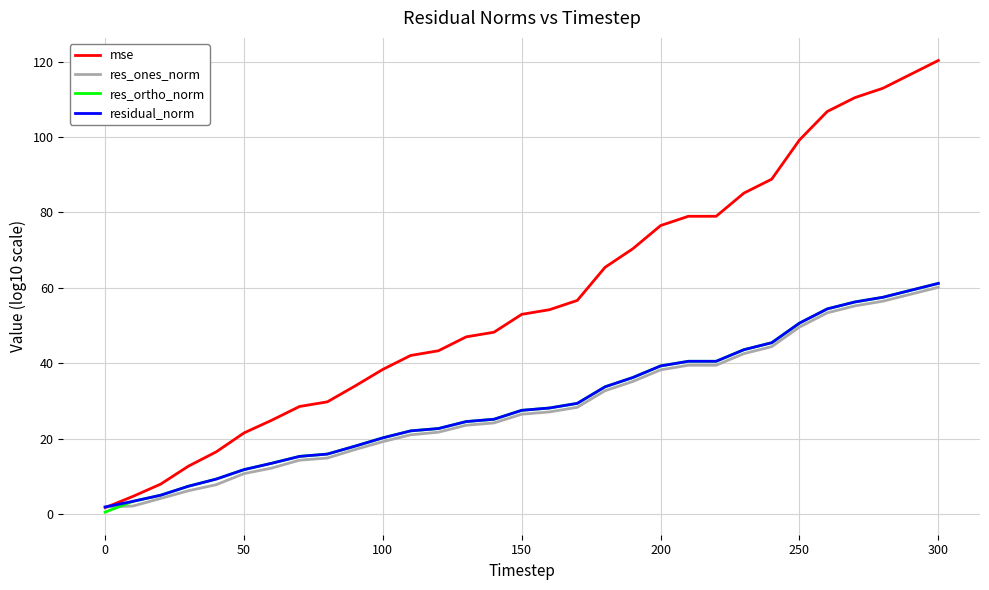

Which series has the widest spread of values?

mse